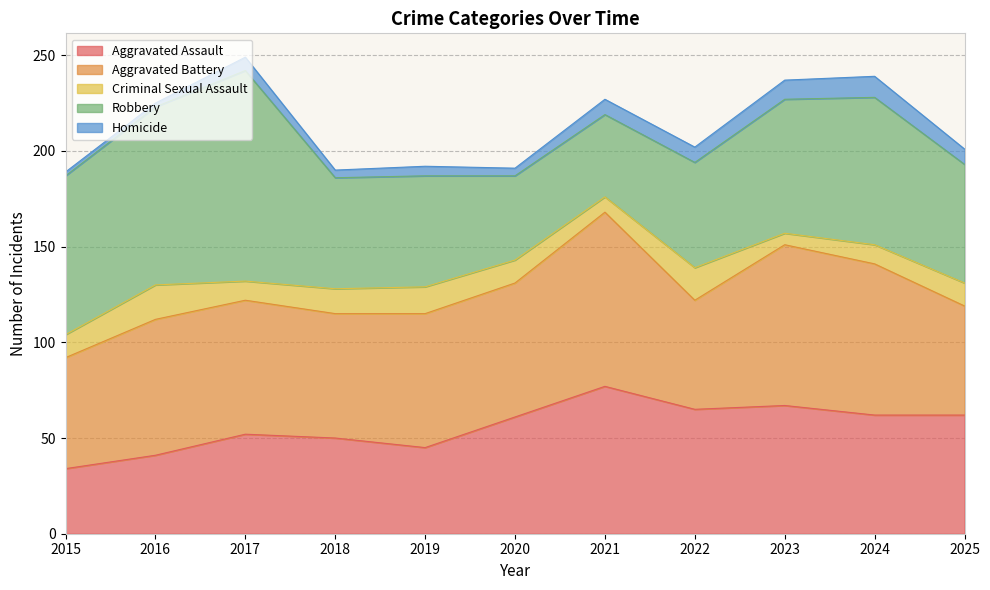

Reading left to right, transcribe all the data shown in this chart.

Aggravated Assault: 2015=34	2016=41	2017=52	2018=50	2019=45	2020=61	2021=77	2022=65	2023=67	2024=62	2025=62
Aggravated Battery: 2015=58	2016=71	2017=70	2018=65	2019=70	2020=70	2021=91	2022=57	2023=84	2024=79	2025=57
Criminal Sexual Assault: 2015=12	2016=18	2017=10	2018=13	2019=14	2020=12	2021=8	2022=17	2023=6	2024=10	2025=12
Robbery: 2015=83	2016=93	2017=110	2018=58	2019=58	2020=44	2021=43	2022=55	2023=70	2024=77	2025=62
Homicide: 2015=2	2016=2	2017=7	2018=4	2019=5	2020=4	2021=8	2022=8	2023=10	2024=11	2025=8